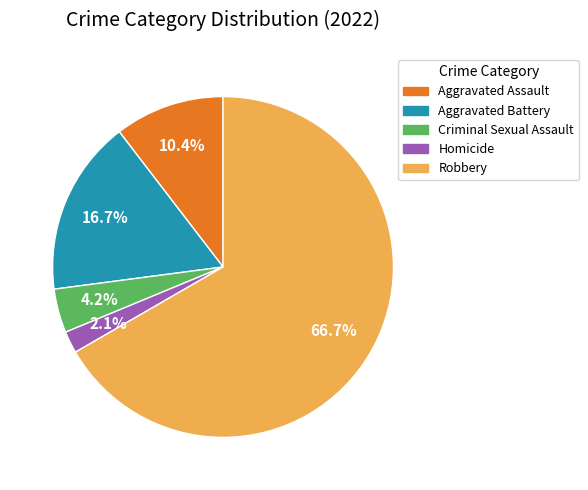

Does Aggravated Assault account for over 50% of the chart?

No